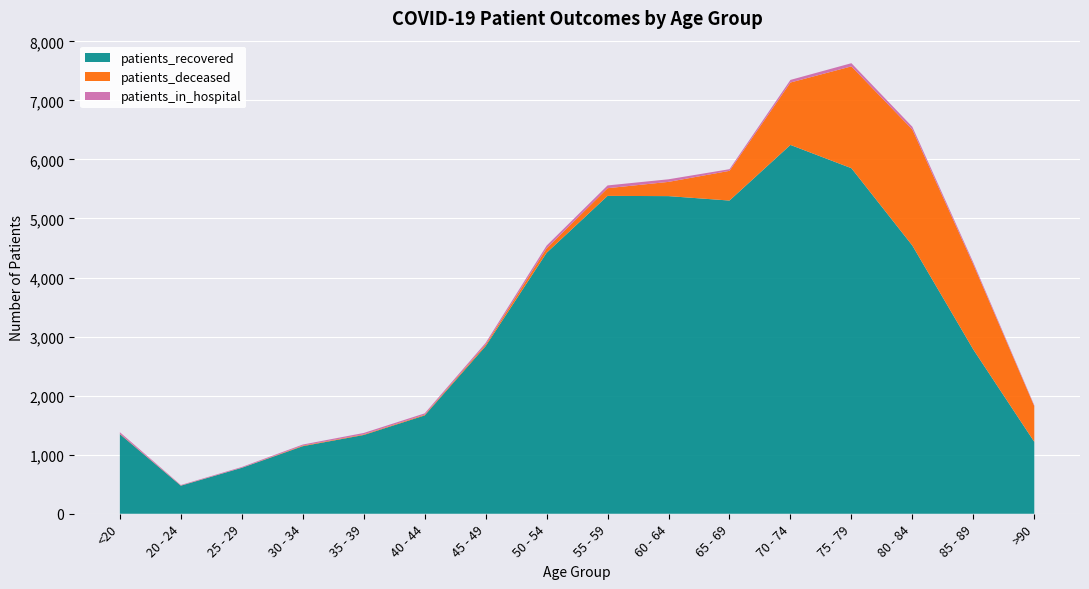

Reading left to right, extract all data points from this chart.

patients_in_hospital: <20=27	20 - 24=9	25 - 29=12	30 - 34=18	35 - 39=24	40 - 44=23	45 - 49=30	50 - 54=46	55 - 59=47	60 - 64=44	65 - 69=28	70 - 74=44	75 - 79=54	80 - 84=46	85 - 89=31	>90=15
patients_recovered: <20=1348	20 - 24=475	25 - 29=778	30 - 34=1144	35 - 39=1334	40 - 44=1665	45 - 49=2839	50 - 54=4419	55 - 59=5383	60 - 64=5379	65 - 69=5304	70 - 74=6246	75 - 79=5852	80 - 84=4542	85 - 89=2781	>90=1218
patients_deceased: <20=6	20 - 24=3	25 - 29=2	30 - 34=10	35 - 39=10	40 - 44=12	45 - 49=25	50 - 54=76	55 - 59=130	60 - 64=241	65 - 69=503	70 - 74=1057	75 - 79=1724	80 - 84=1965	85 - 89=1443	>90=604